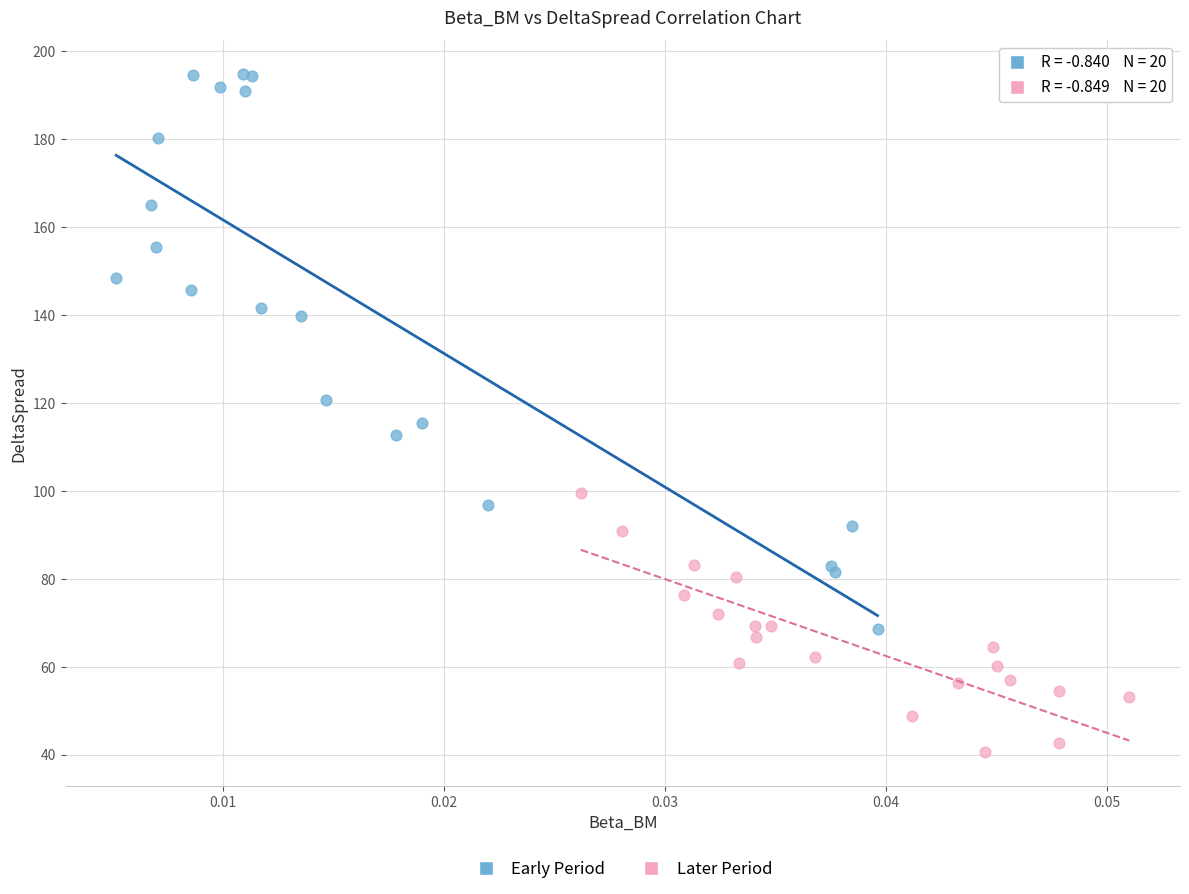

Which series contains the highest Y value?

Early Period